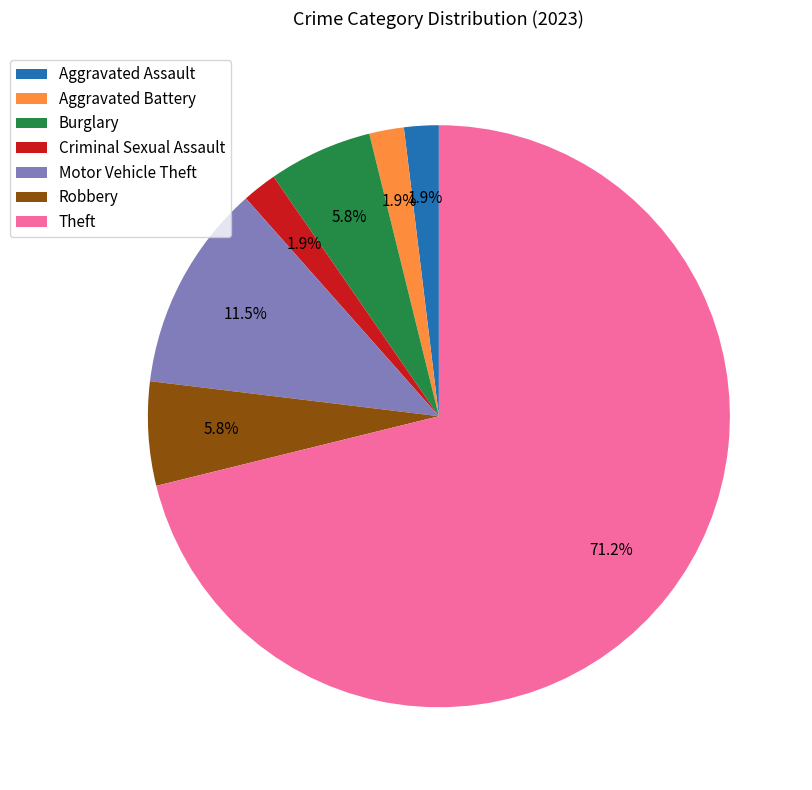

How many segments does this pie chart have?

7